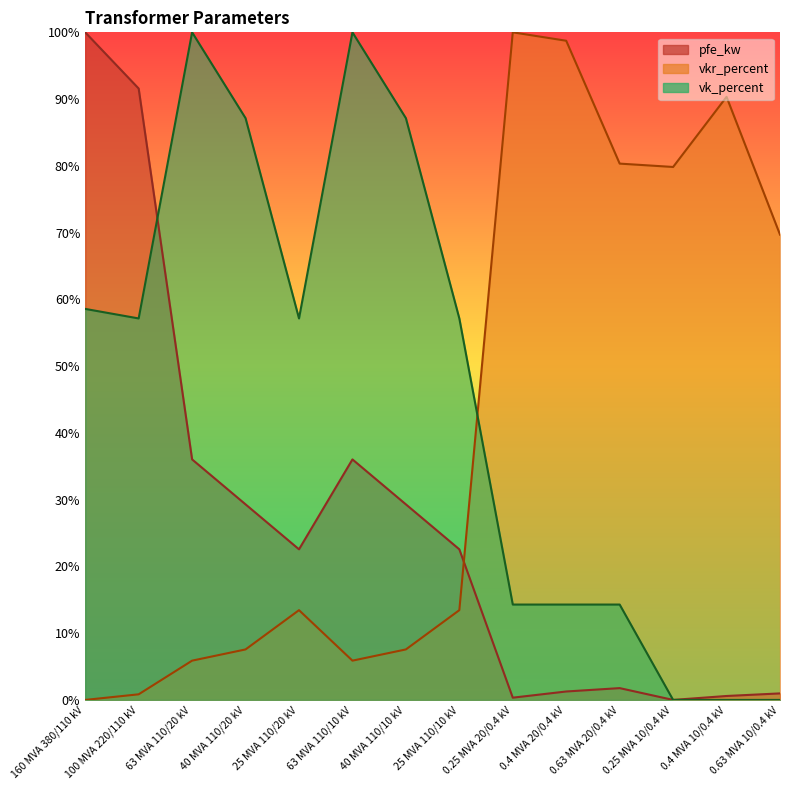

Reading right to left, extract all data points from this chart.

pfe_kw: 1.0	0.6	0.0	1.8	1.3	0.3	22.6	29.3	36.0	22.6	29.3	36.0	91.6	100.0
vkr_percent: 69.7	90.3	79.8	80.3	98.7	100.0	13.4	7.6	5.9	13.4	7.6	5.9	0.8	0.0
vk_percent: 0.0	0.0	0.0	14.3	14.3	14.3	57.1	87.1	100.0	57.1	87.1	100.0	57.1	58.6